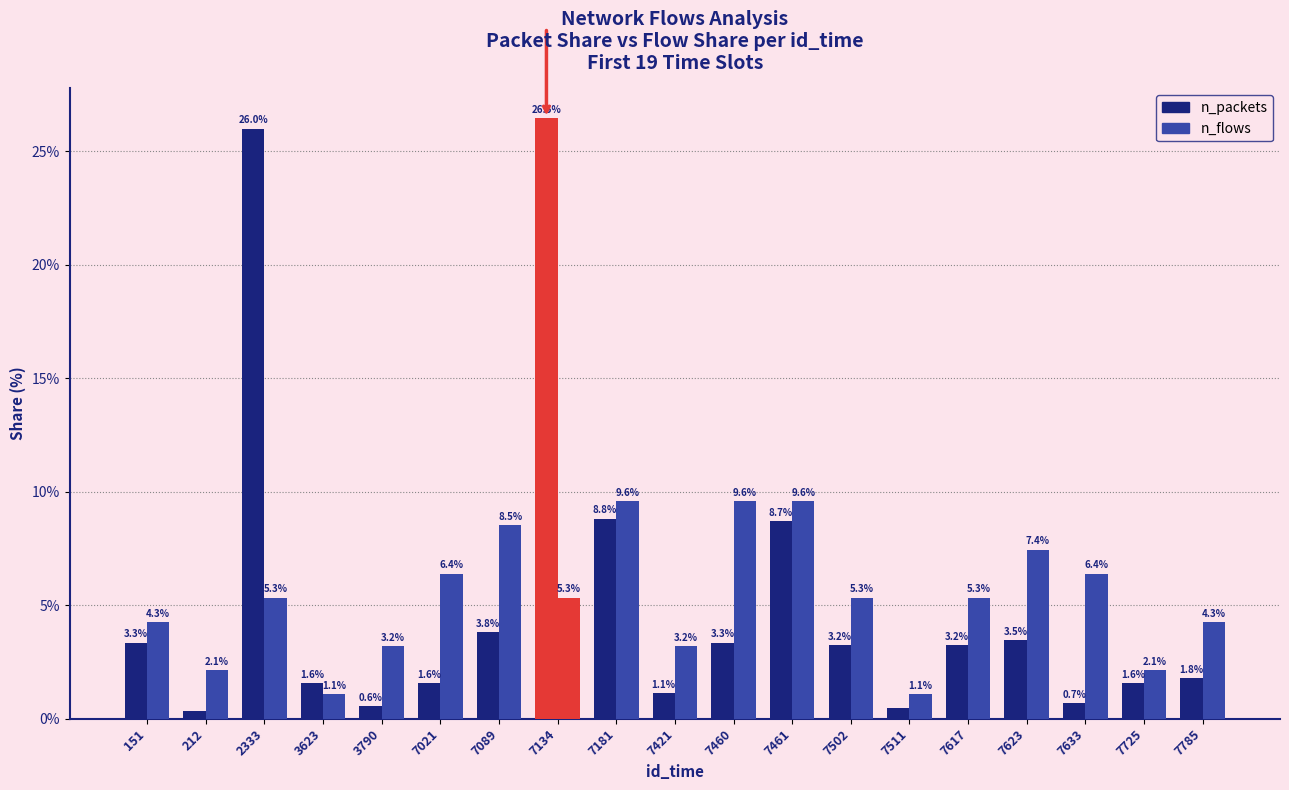

How many bars are there in each group?

2